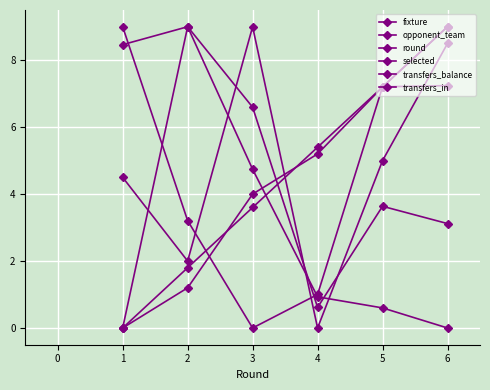

True or false: transfers_in and round intersect in this chart.

True